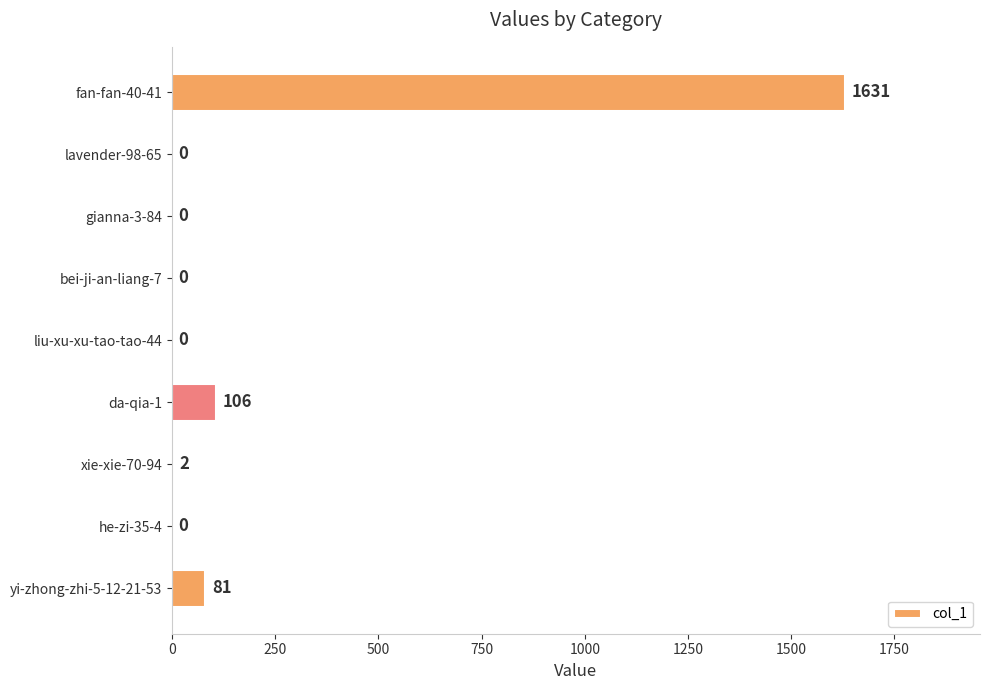

Where is the data nearest to the value 815?

da-qia-1